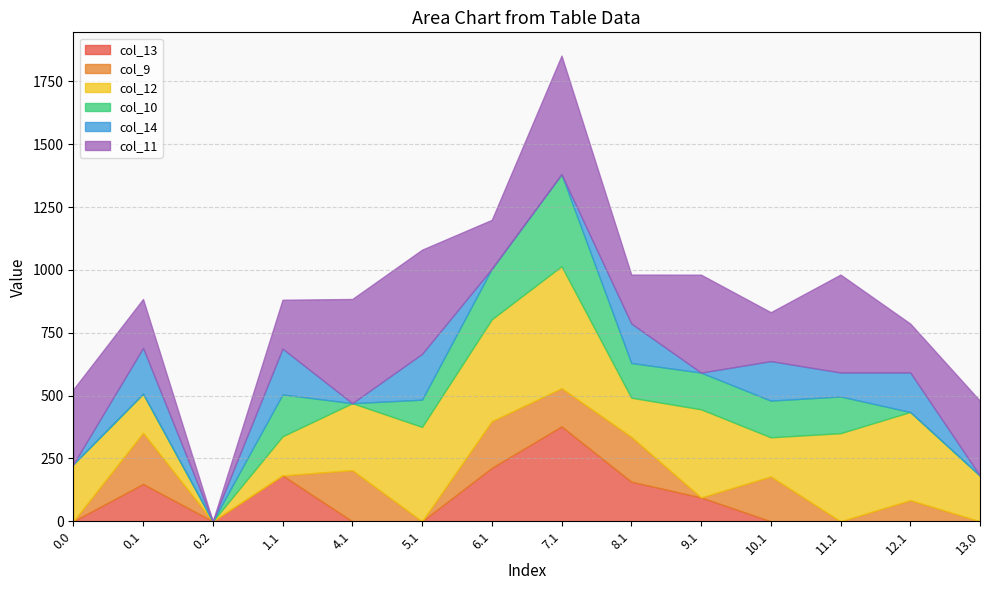

Reading left to right, what are all the values shown in this chart?

col_13: 0.0	148.6	0.0	182.6	0.0	0.0	212.6	377.6	157.6	95.0	0.0	0.0	0.0	0.0
col_9: 0.0	203.6	0.0	0.0	203.6	0.0	185.6	151.9	178.6	0.0	178.6	0.0	84.3	0.0
col_12: 226.9	155.5	0.0	155.5	266.3	375.5	405.5	485.4	155.5	350.5	155.5	350.5	350.5	181.3
col_10: 0.0	0.0	0.0	166.6	0.0	108.3	201.0	366.0	138.1	146.0	146.0	146.0	0.0	0.0
col_14: 0.0	182.1	0.0	182.1	0.0	182.1	0.0	0.0	157.1	0.0	157.1	95.4	157.1	0.0
col_11: 297.9	194.5	0.0	194.5	414.5	414.5	194.5	471.7	194.5	389.5	194.5	389.5	194.5	297.9